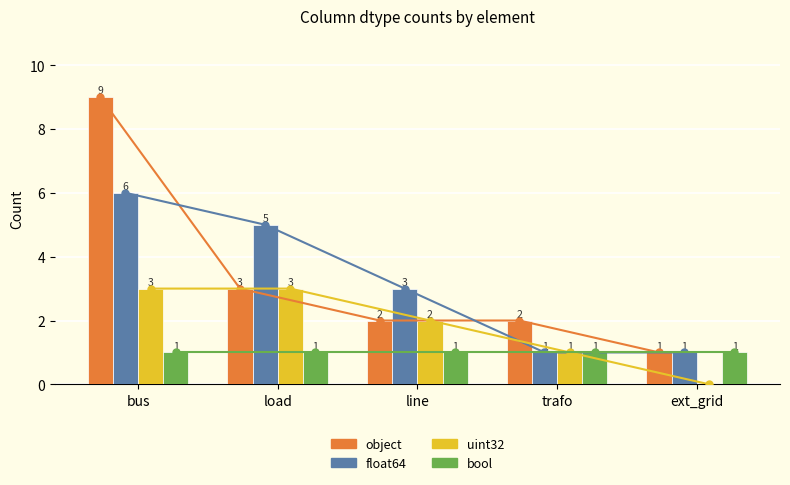

How many bars are there in total?

20